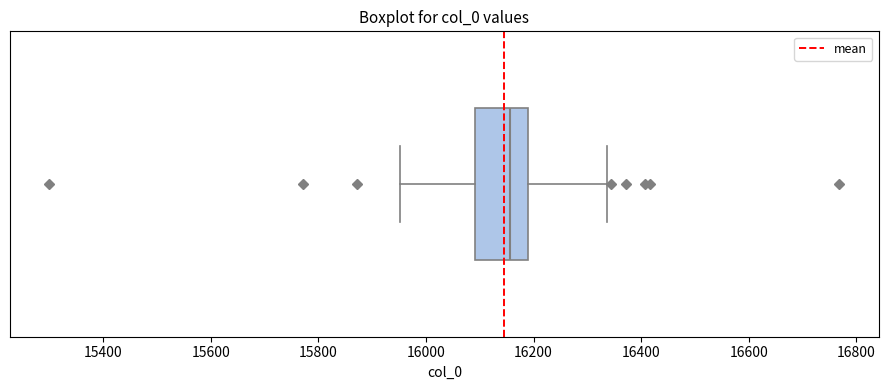

Where does the left whisker of the box end on the x-axis? The values are not printed on the chart, so give them approximately, as read against the axis.

15960